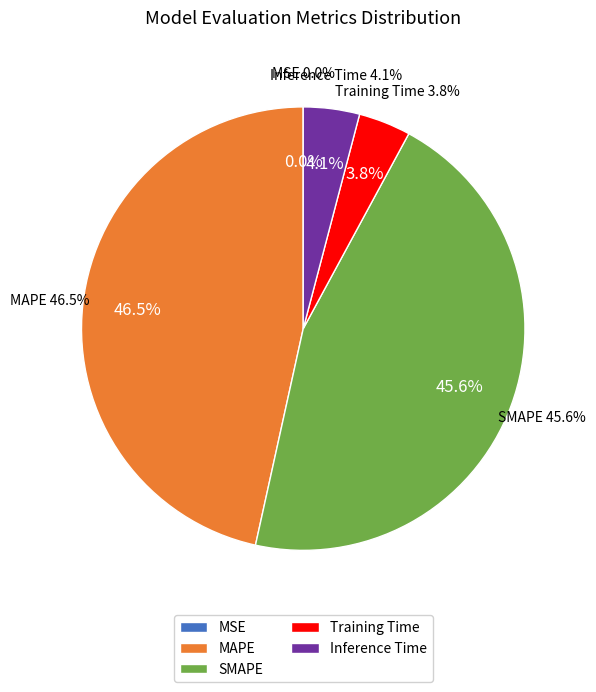

How many segments does this pie chart have?

5